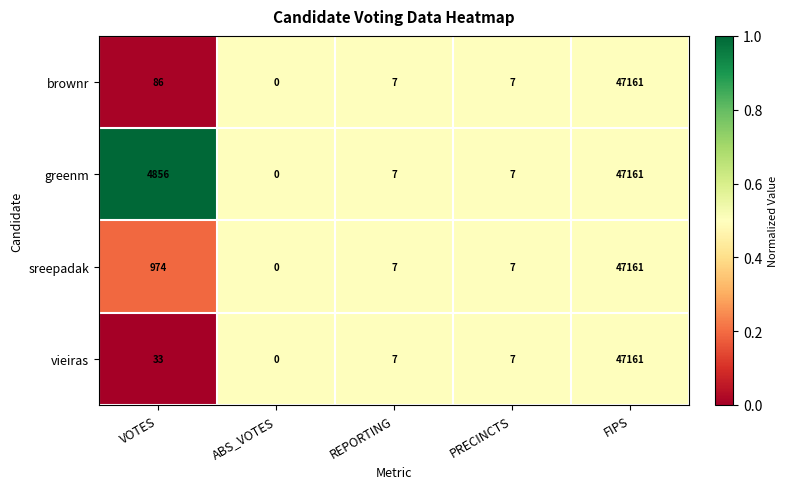

Reading right to left, transcribe all the data shown in this chart.

brownr: FIPS=47161	PRECINCTS=7	REPORTING=7	ABS_VOTES=0	VOTES=86
greenm: FIPS=47161	PRECINCTS=7	REPORTING=7	ABS_VOTES=0	VOTES=4856
sreepadak: FIPS=47161	PRECINCTS=7	REPORTING=7	ABS_VOTES=0	VOTES=974
vieiras: FIPS=47161	PRECINCTS=7	REPORTING=7	ABS_VOTES=0	VOTES=33